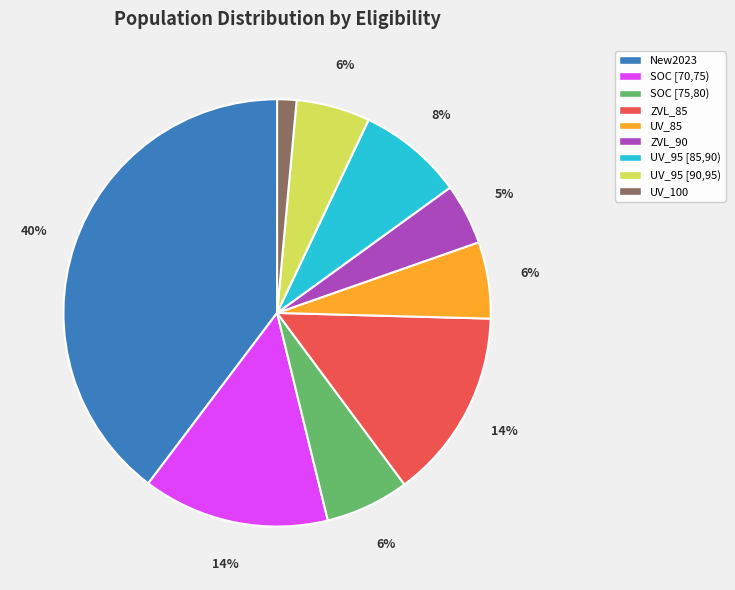

How many segments does this pie chart have?

9